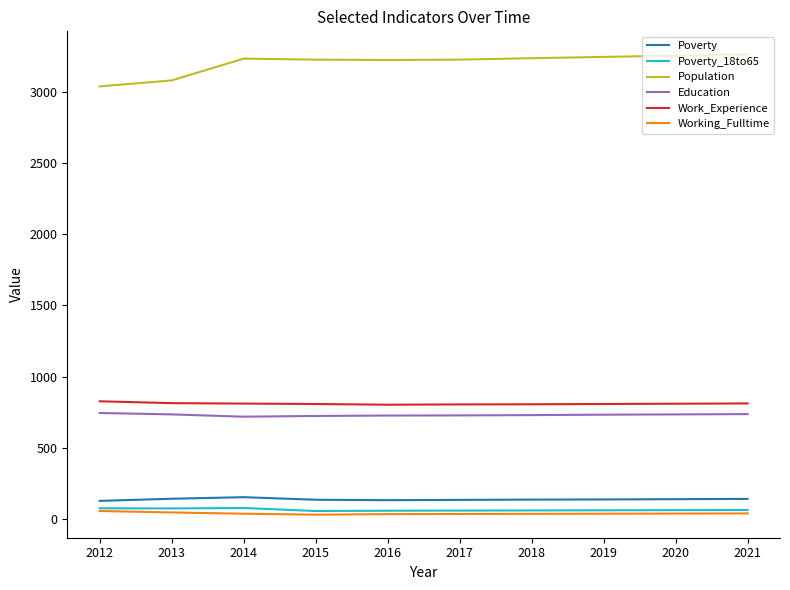

Is it true that Population equals 1020 at 2021?

False